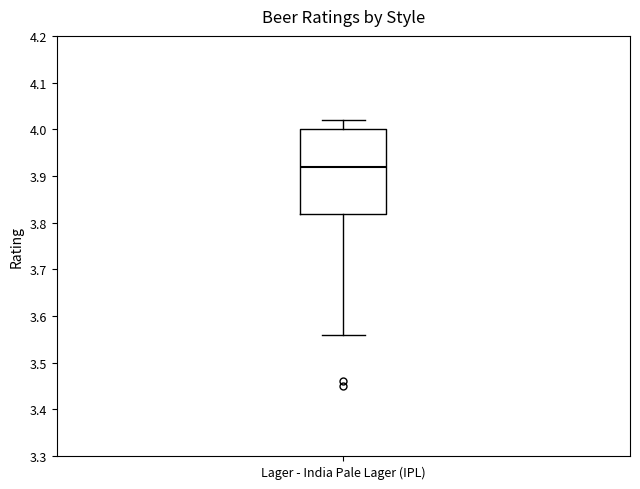

Transcribe this box plot: give where the median line is, the range the box spans, and where the two whiskers end, as read against the y-axis. The values are not printed on the chart, so give them approximately, as read against the axis.

median 3.92, box 3.82 to 4.00, whiskers 3.56 to 4.02